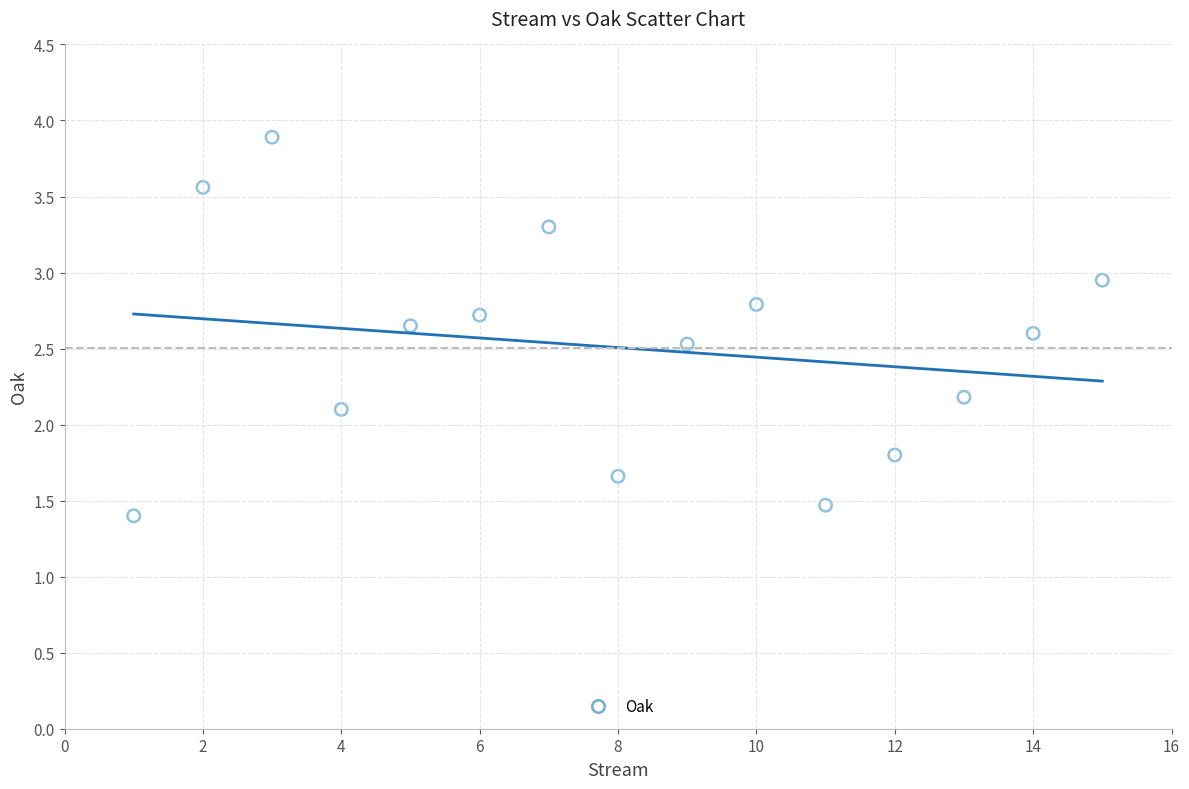

What Y value in the scatter plot is closest to 2?

2.1